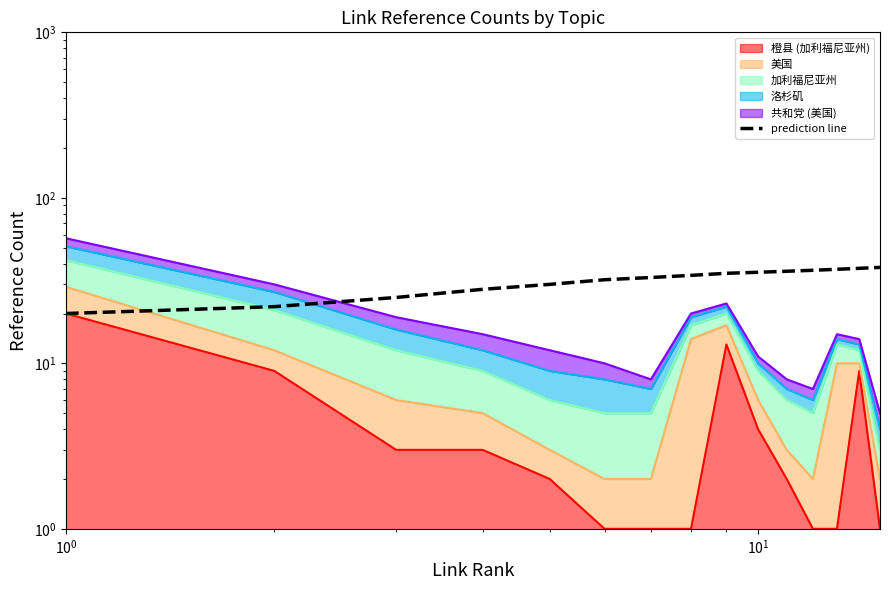

What is the value of the 3rd point from the left?

25.0